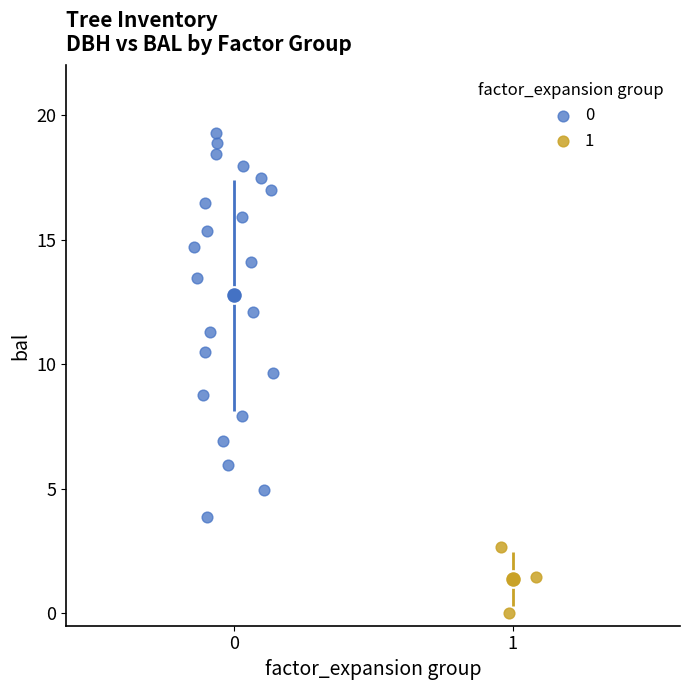

Which series reaches the maximum Y coordinate?

0